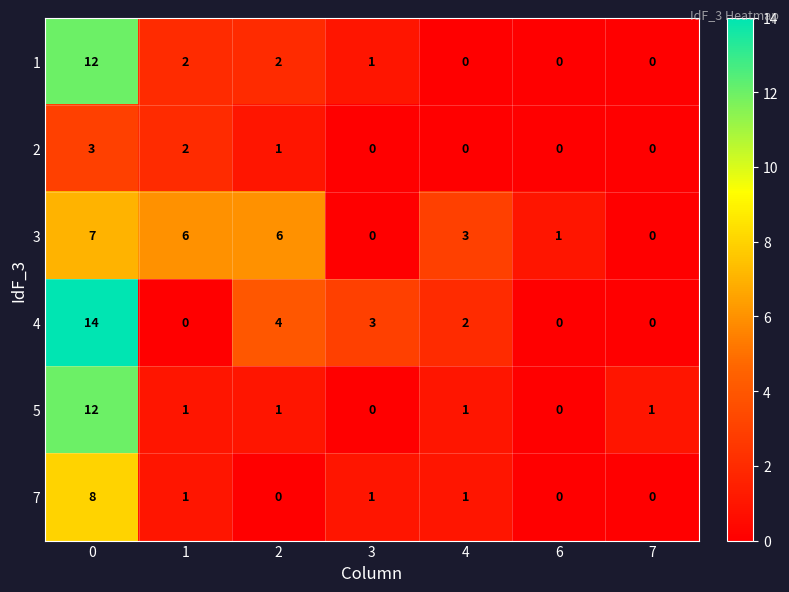

Between 0 and 2, which series saw the biggest shift?

5